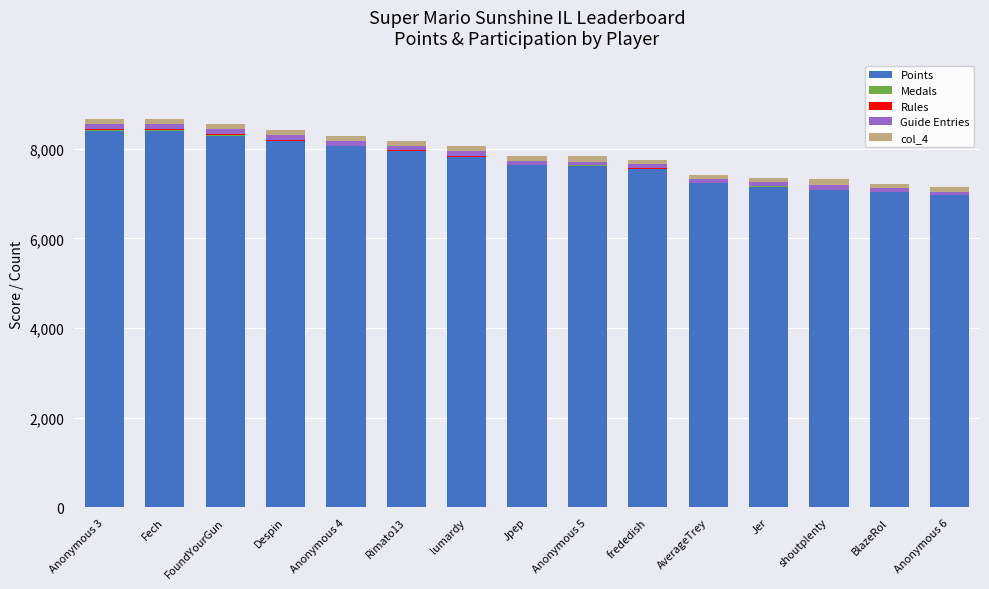

The Medals series shows 5 at Anonymous 5. True or false?

False